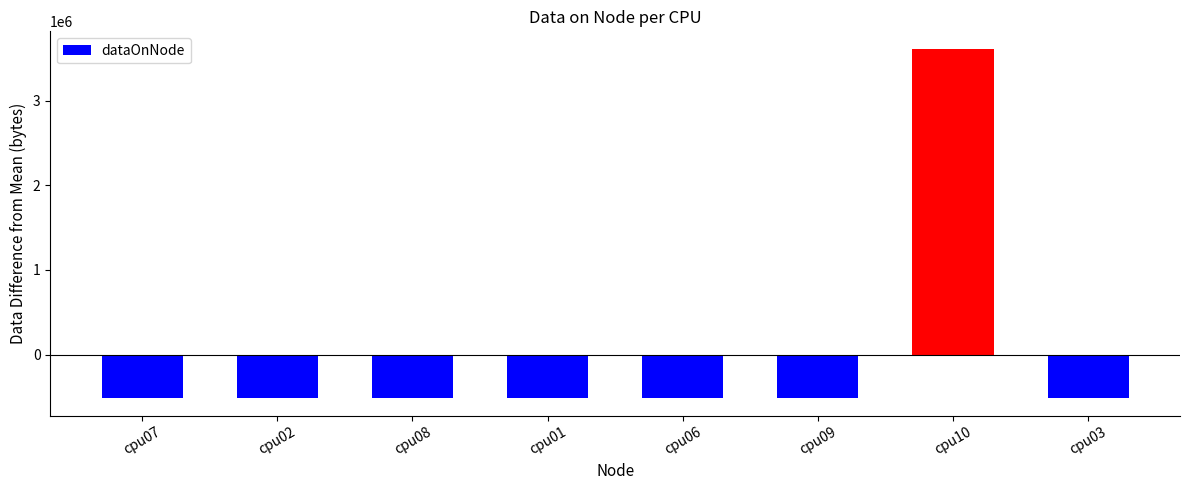

Does the chart contain stacked bars?

No